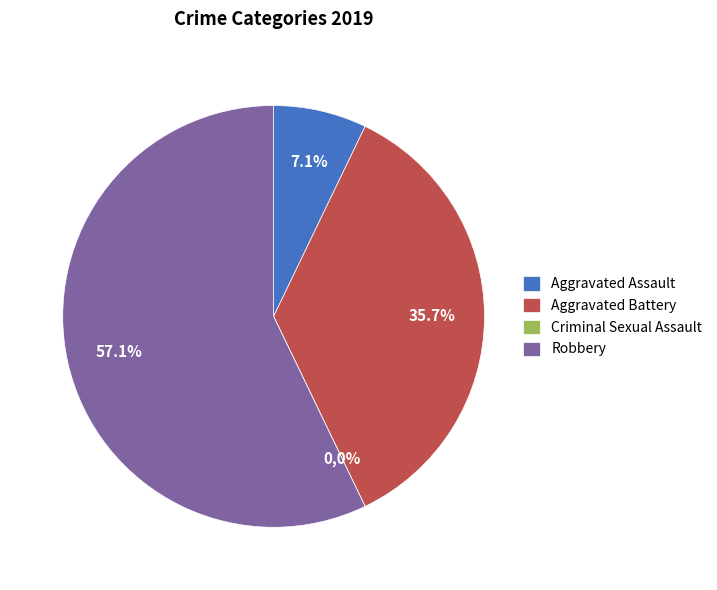

To the nearest percent, what is the difference between the largest and smallest slice percentages?

57%